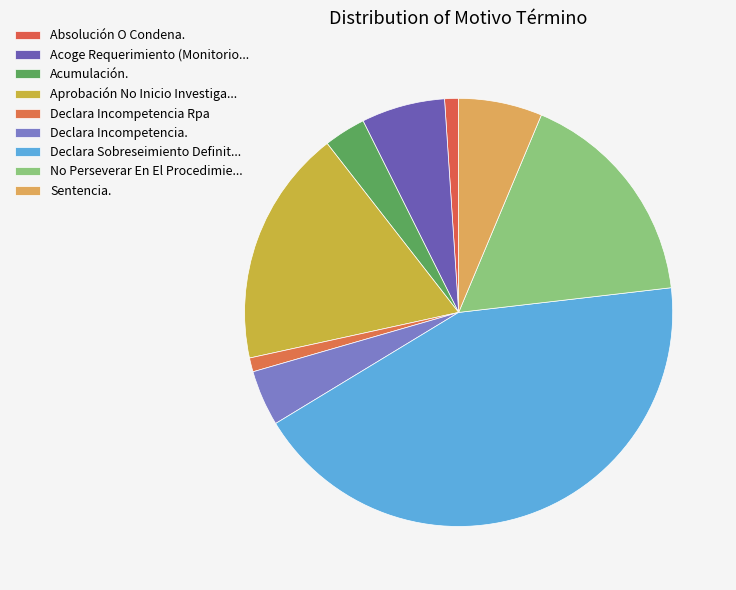

Which slice is the smallest?

Absolución O Condena.